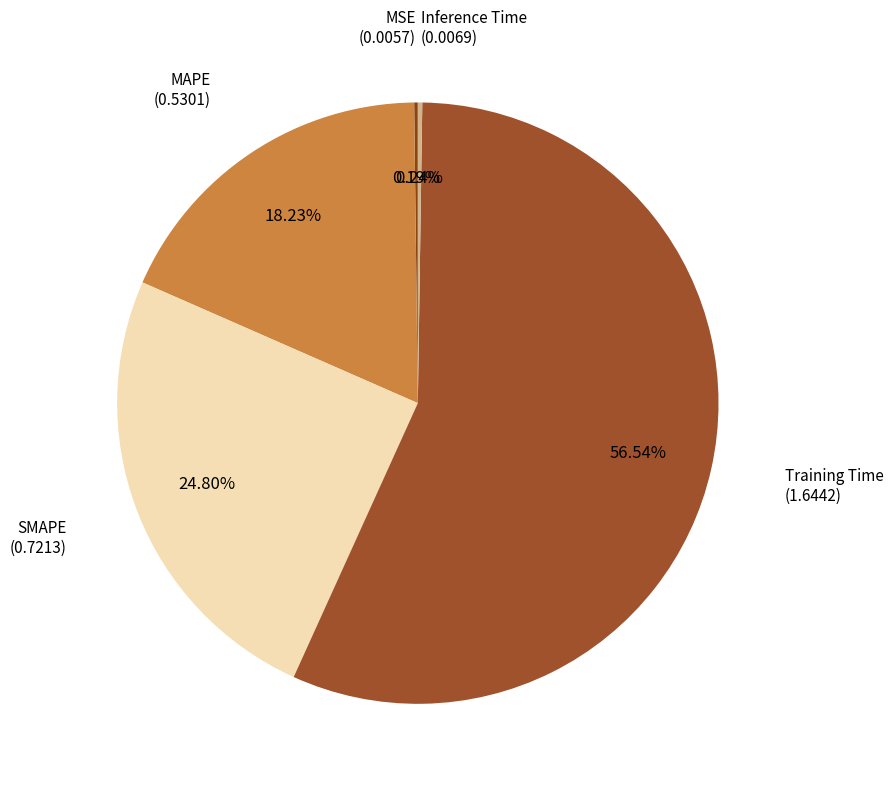

Which category has the biggest portion of the pie?

Training Time